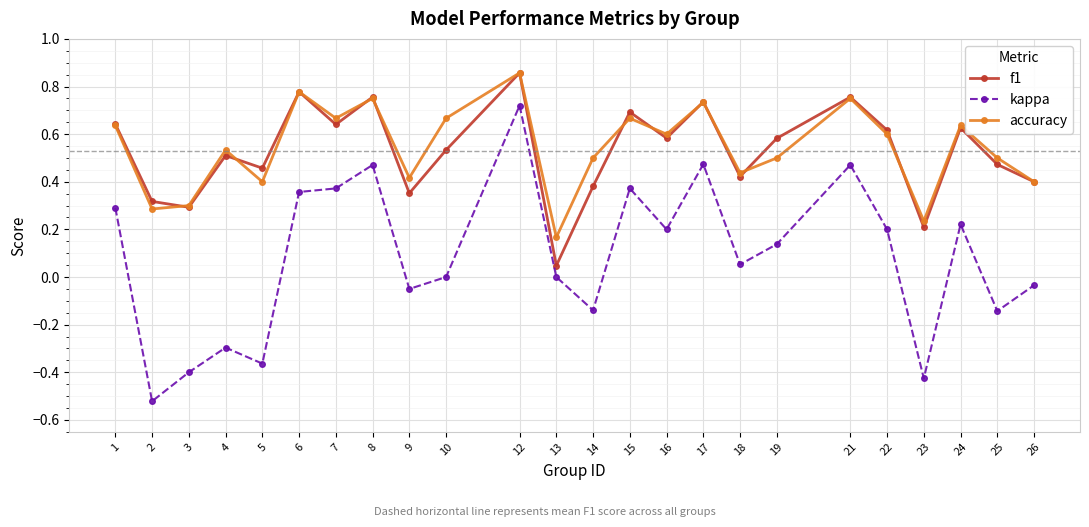

How many interior local valleys does the f1 series have?

8